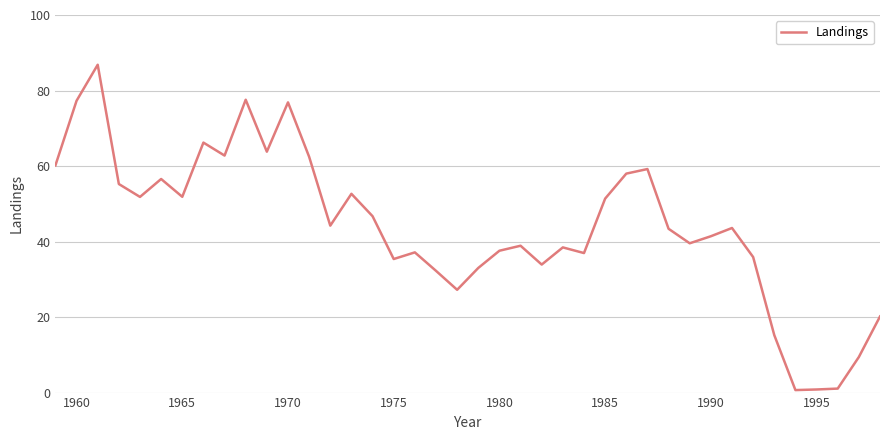

What is the maximum value shown in the chart?

86.8